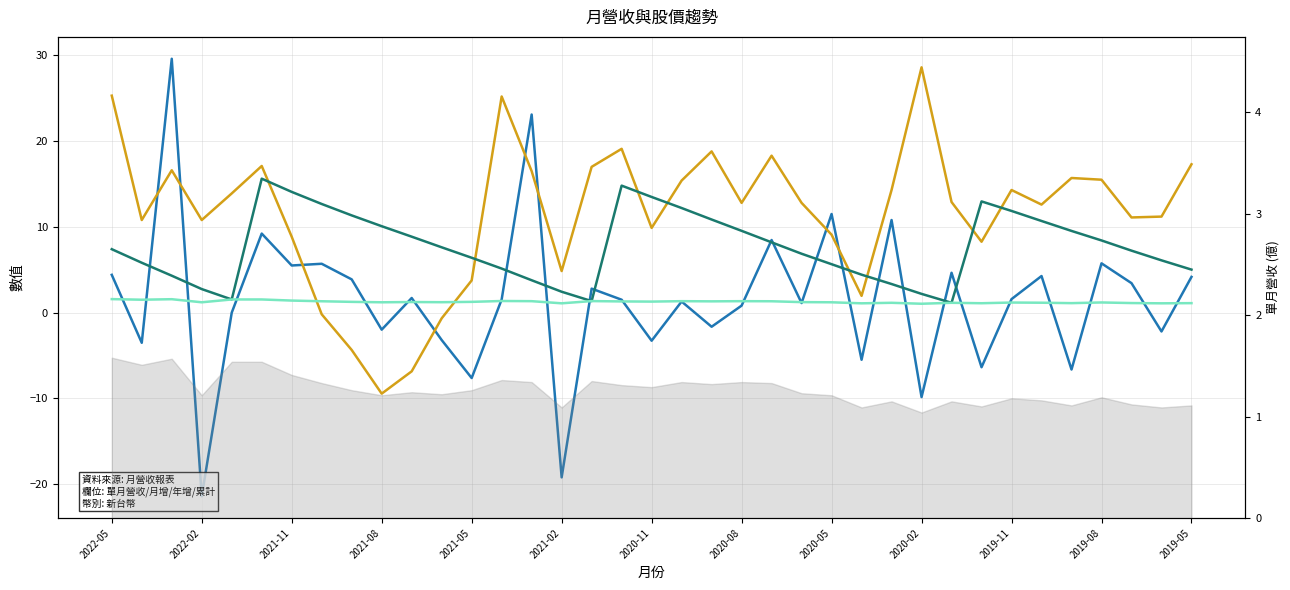

What are all the series names shown in the legend?

月增(%), 年增(%), 累計營收(億), 單月營收(億)